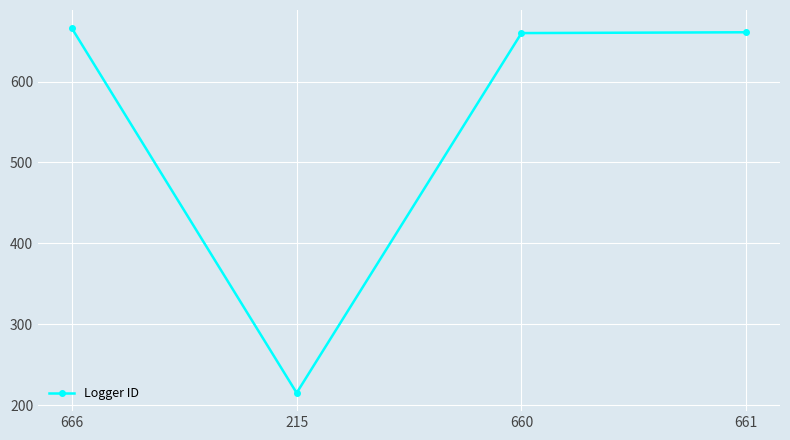

What is the difference between the values at 666 and 661?

5